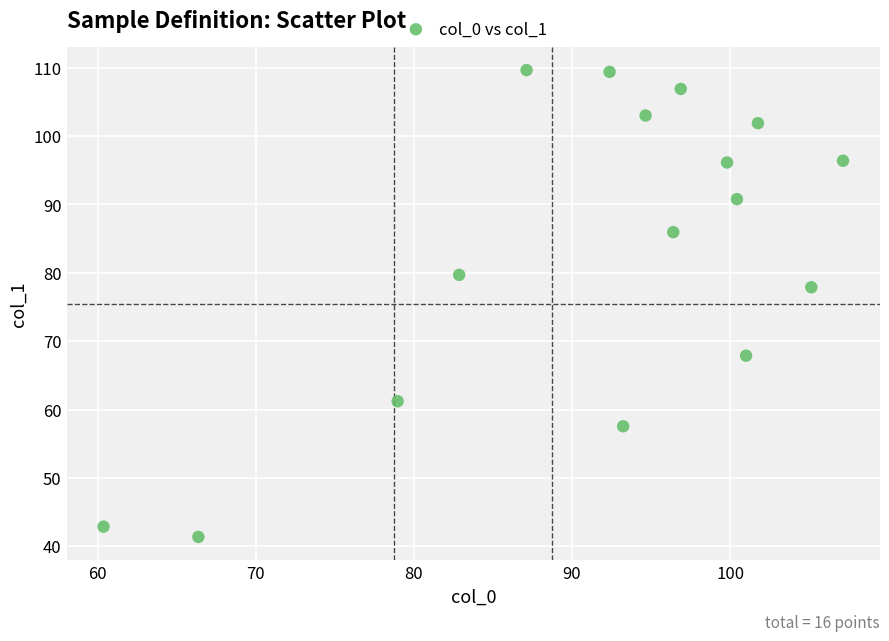

What Y value in the scatter plot is closest to 75?

77.9